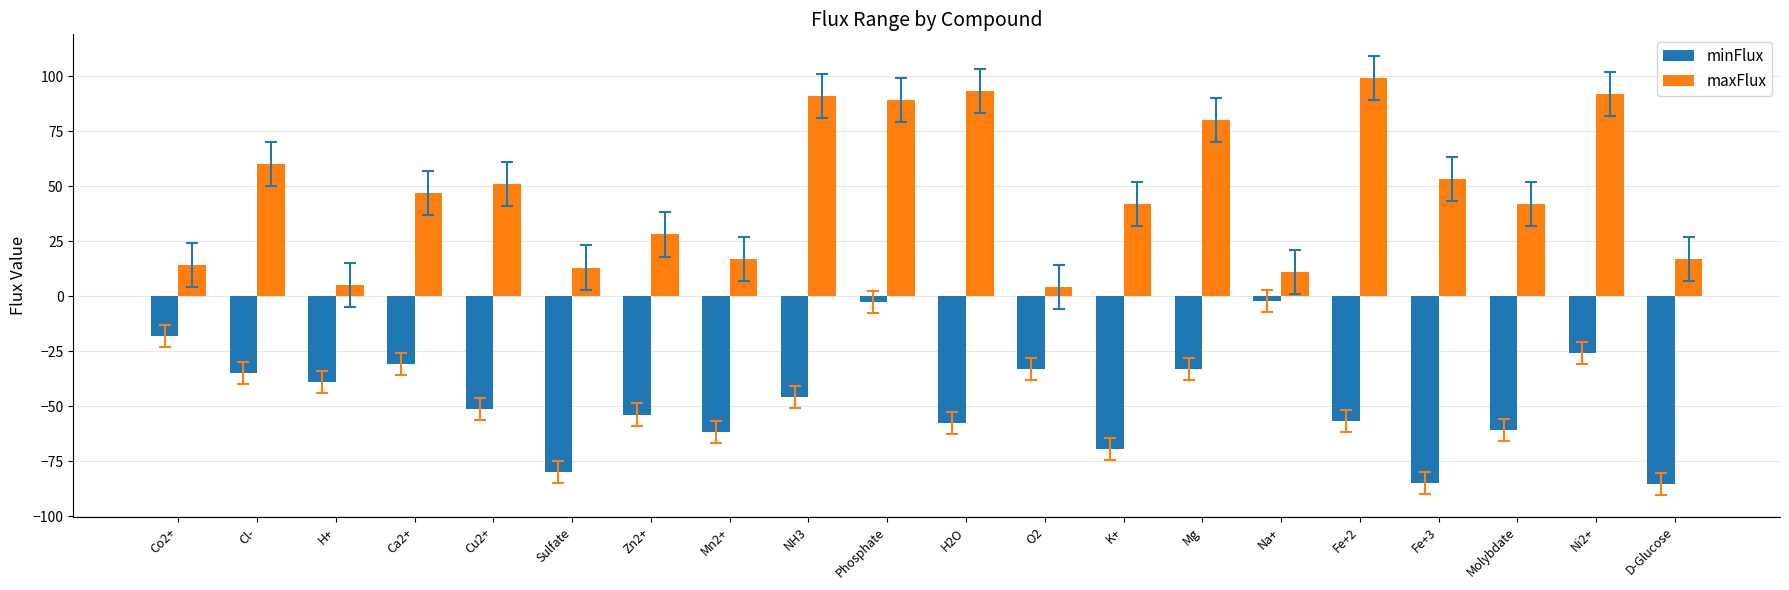

What is the average value of the minFlux series?

-46.4